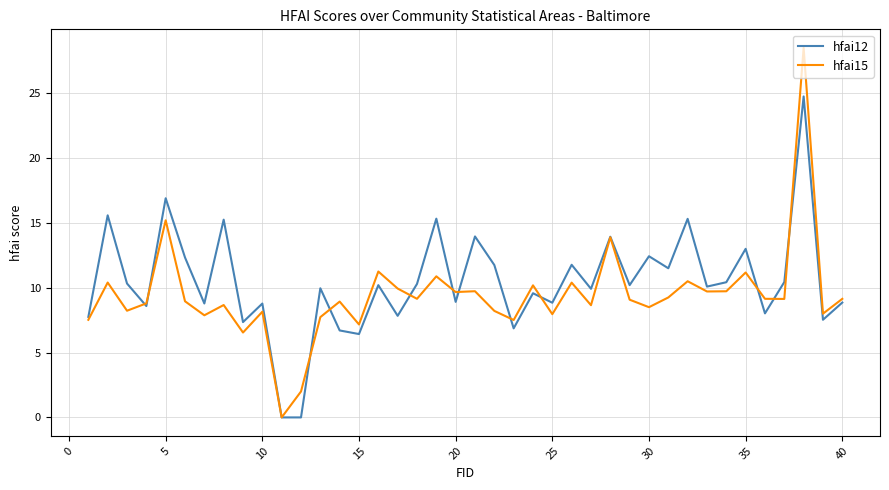

What is the greatest value displayed?

28.5